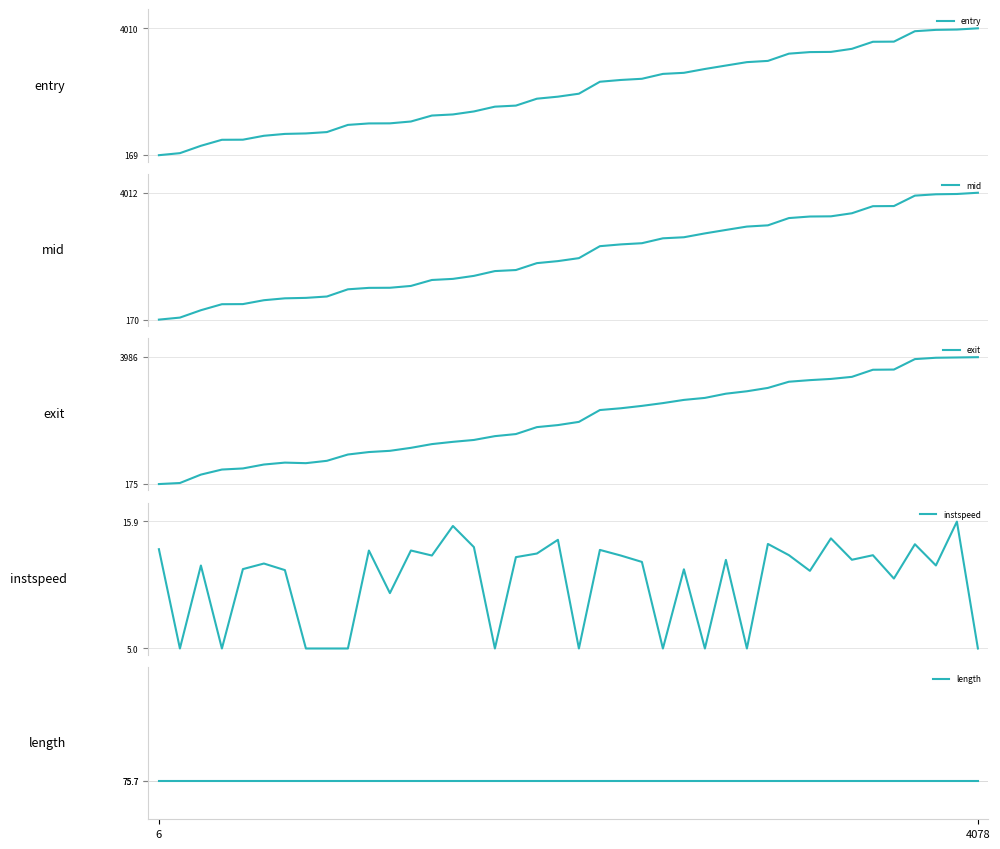

Between 14 and 12, which is larger?

14